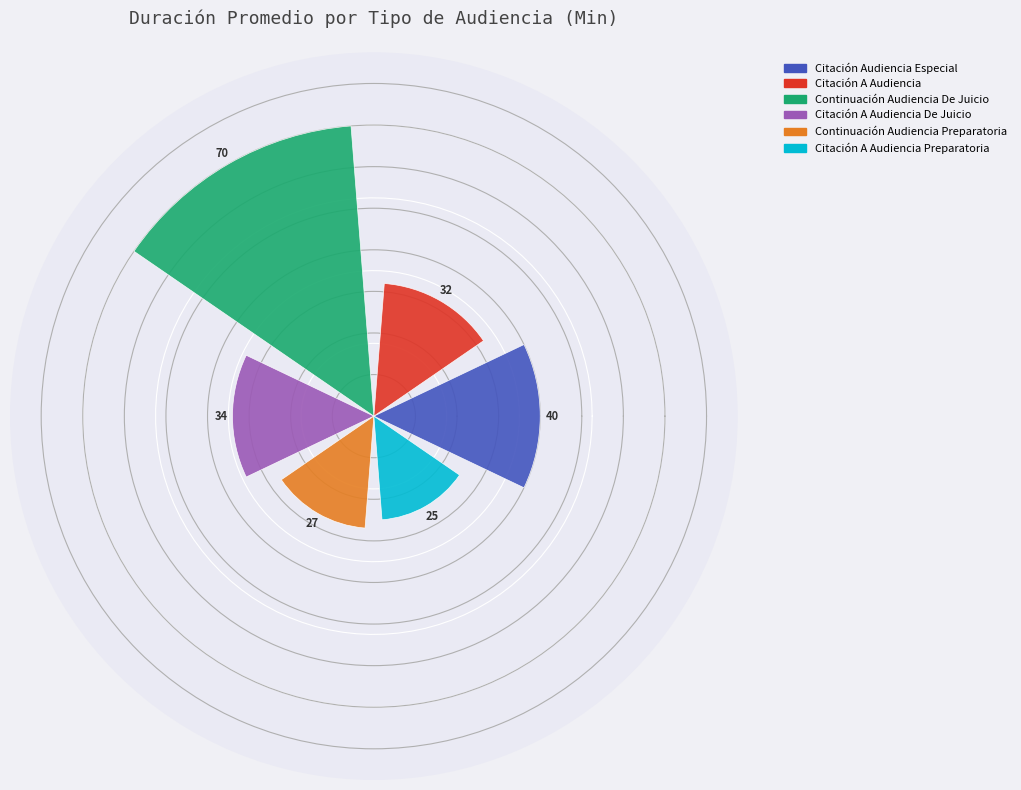

What is the value of the 1st bar from the left?

40